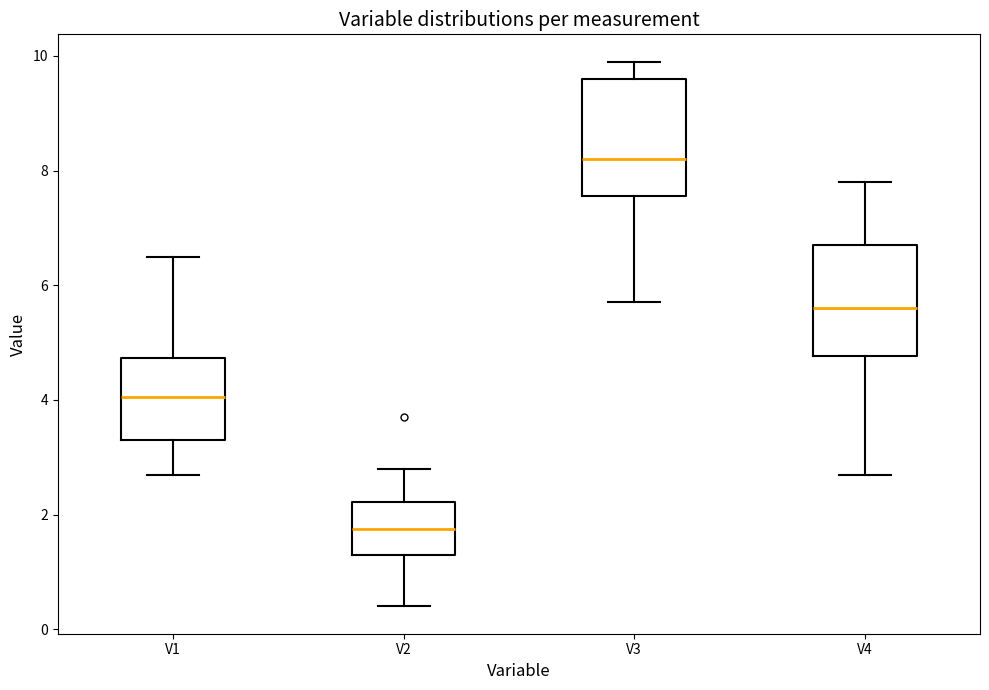

Reading left to right, transcribe this box plot: for each box, give where its median line is, the range the box spans, and where its two whiskers end, as read against the y-axis. The values are not printed on the chart, so give them approximately, as read against the axis.

V1: median 4.0, box 3.4 to 4.8, whiskers 2.8 to 6.6
V2: median 1.8, box 1.4 to 2.2, whiskers 0.4 to 2.8
V3: median 8.2, box 7.6 to 9.6, whiskers 5.8 to 10.0
V4: median 5.6, box 4.8 to 6.8, whiskers 2.8 to 7.8